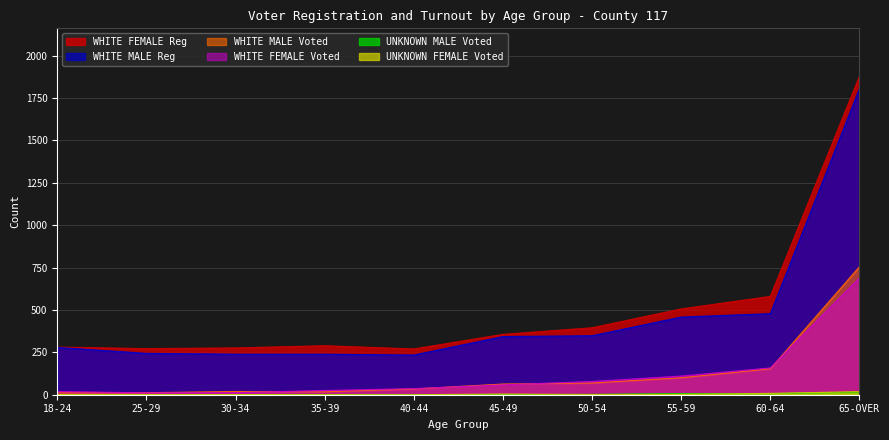

What is the sum of all UNKNOWN FEMALE Voted values?

36